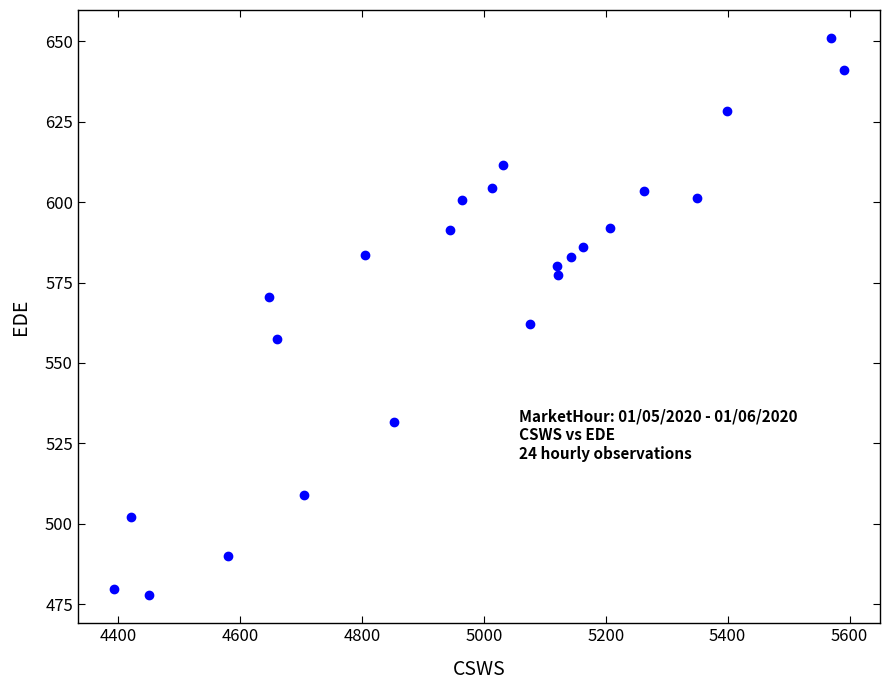

What is the range of Y values (max minus min)?

173.3